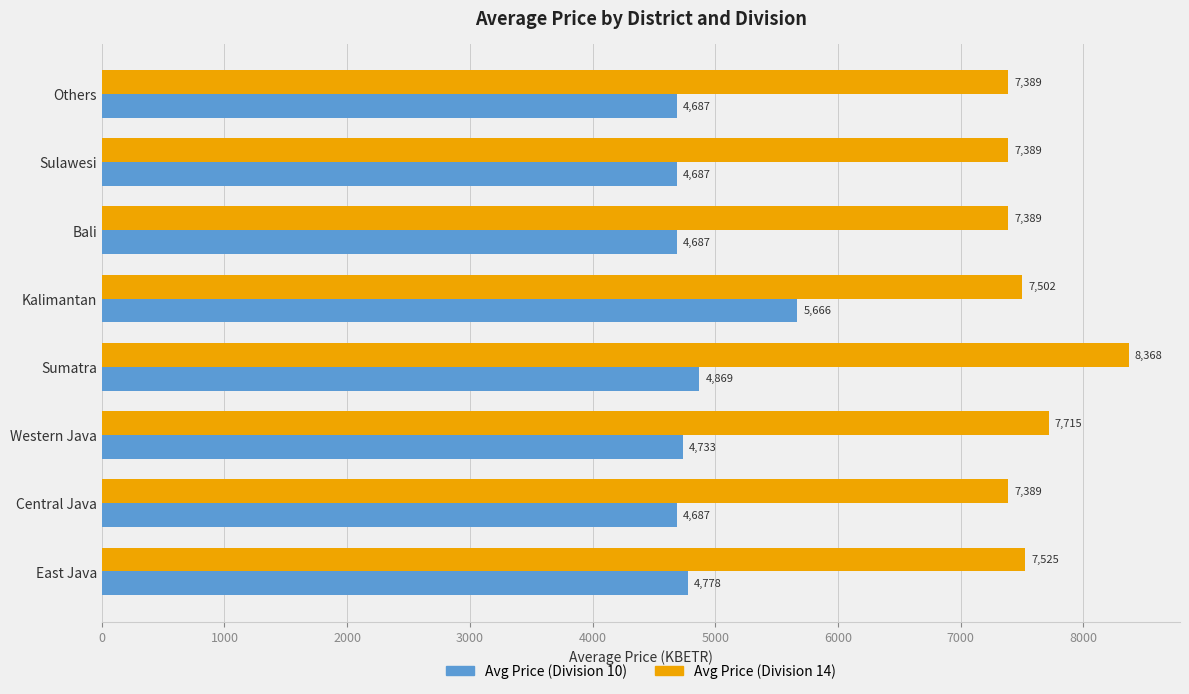

Read the Avg Price (Division 10) value at Bali.

4687.2